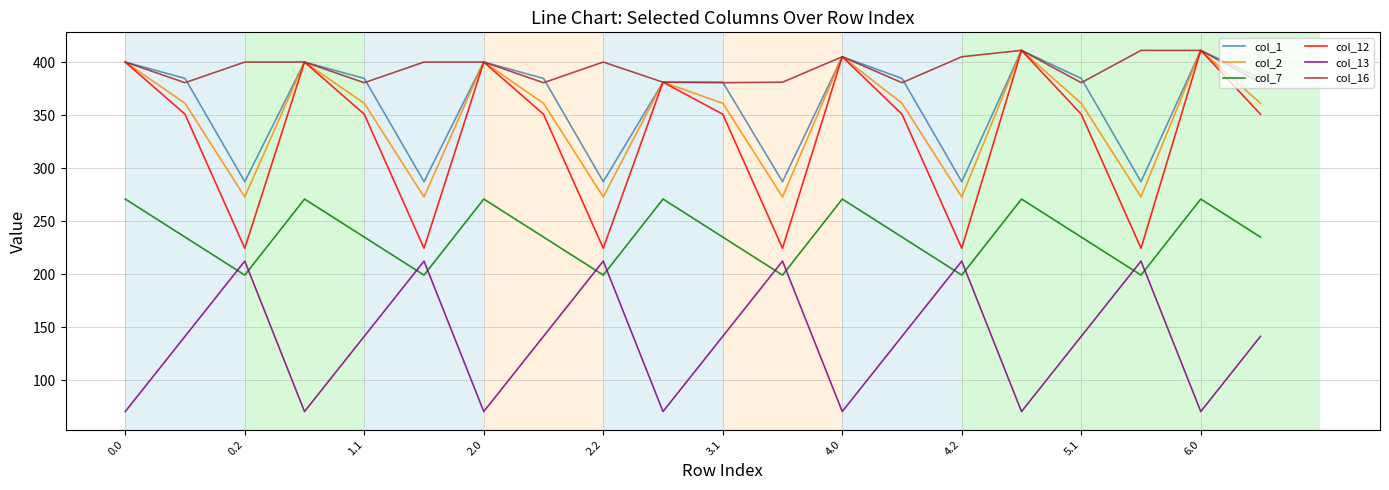

What are all the series names shown in the legend?

col_1, col_2, col_7, col_12, col_13, col_16